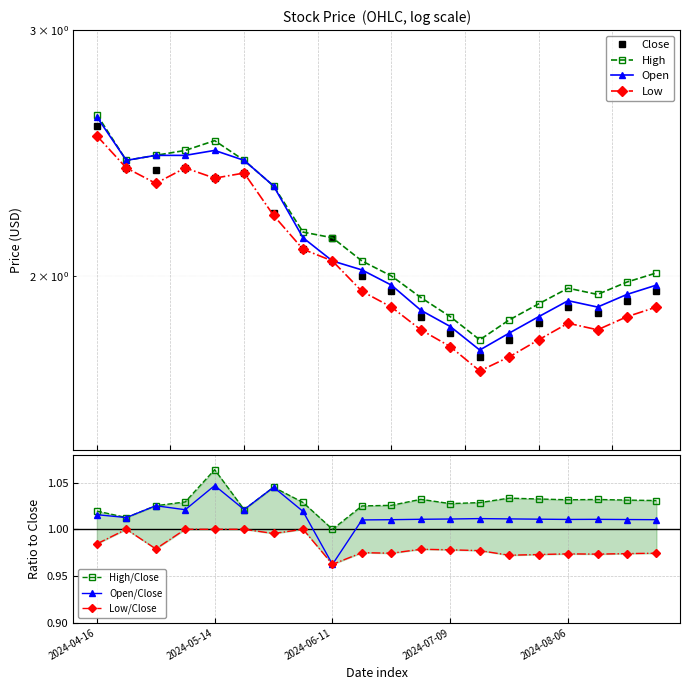

How many lines are shown in the chart?

4